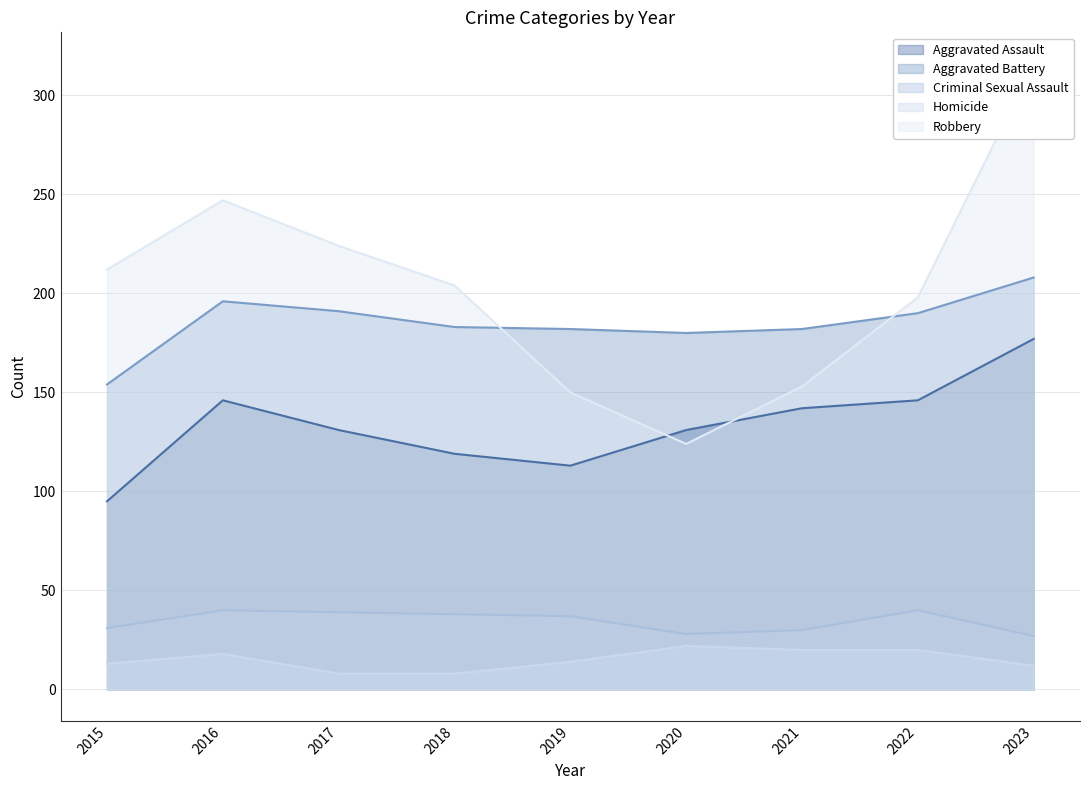

What is the average value of the Aggravated Battery series?

185